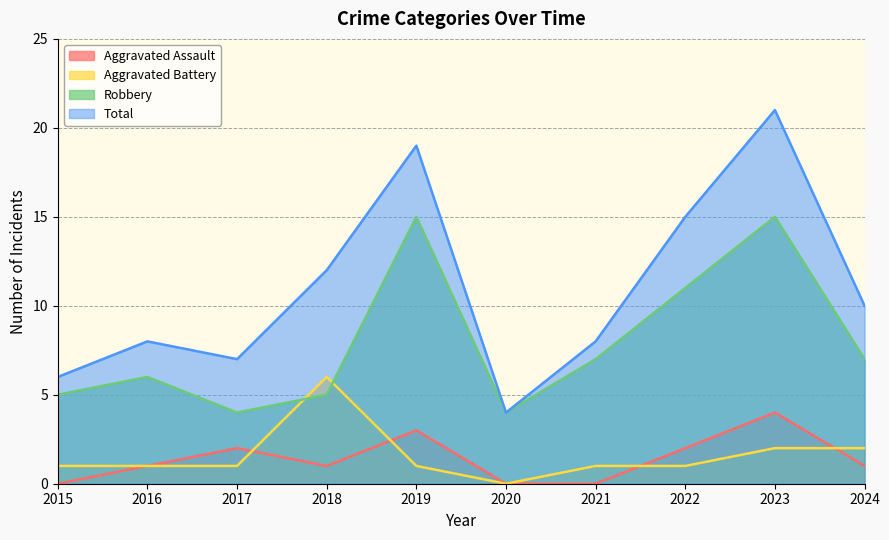

How many data points in Total are less than 10?

5